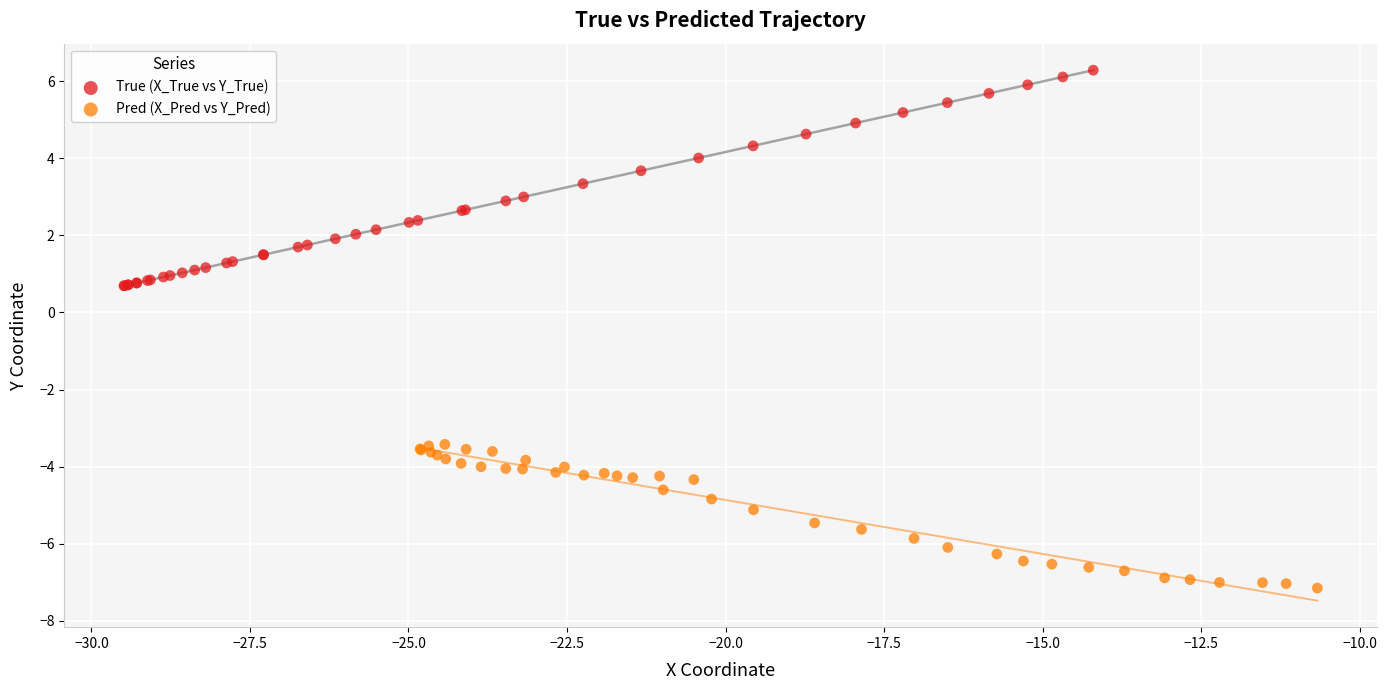

Which series reaches the maximum Y coordinate?

True (X_True vs Y_True)